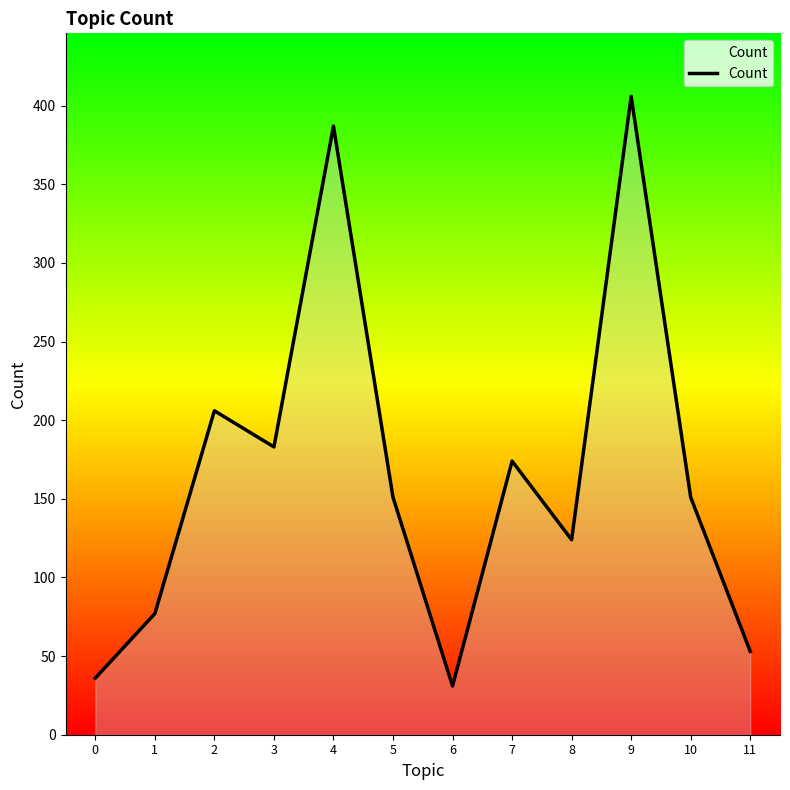

What is the change in value from 2 to 10?

-55